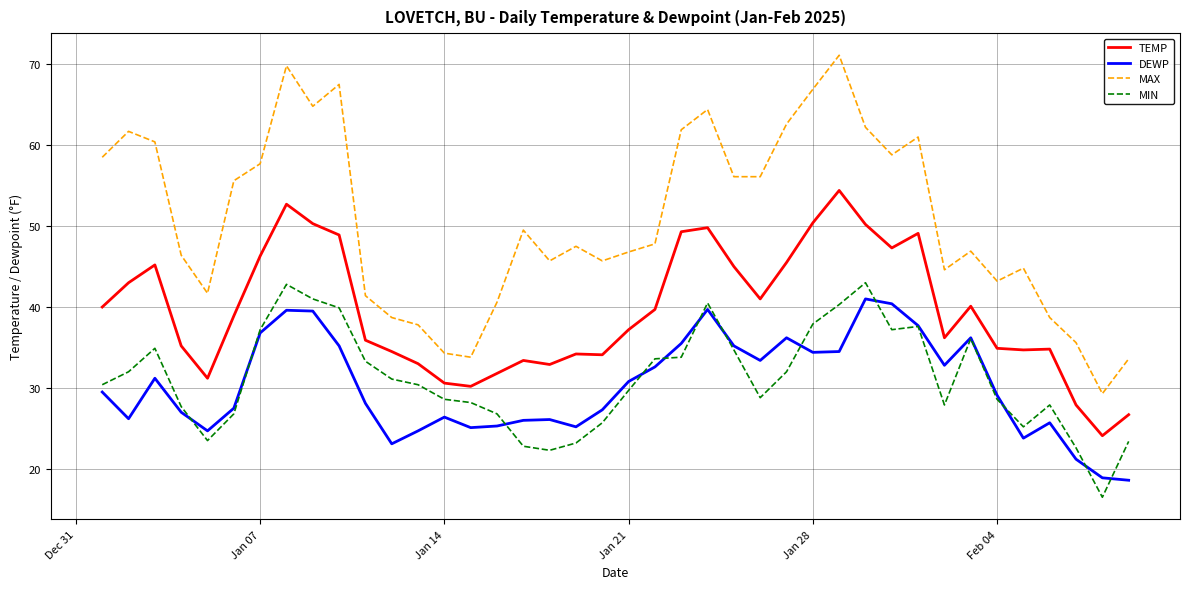

Which series has the largest total across all categories?

MAX